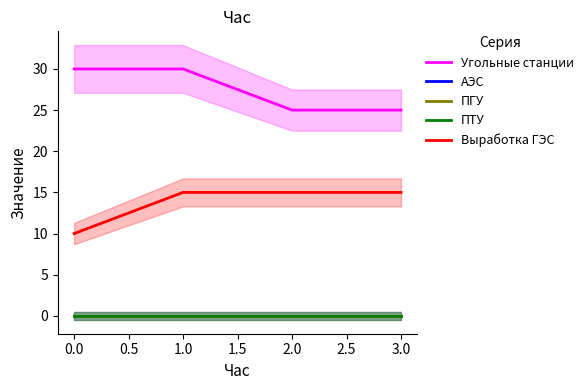

How many data points in Выработка ГЭС are less than 15?

1